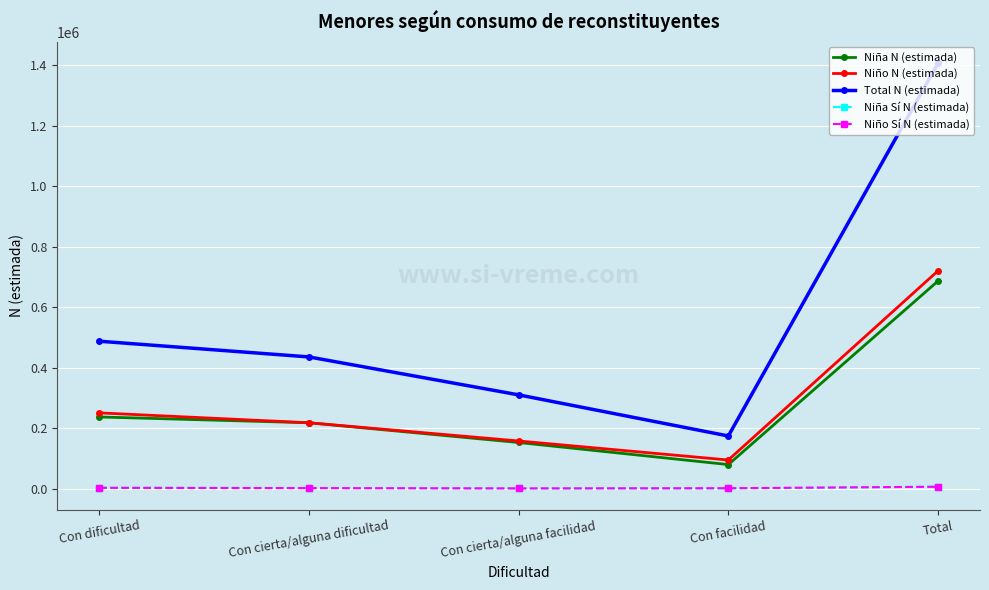

The Niña N (estimada) series shows 88572 at Con cierta/alguna dificultad. True or false?

False